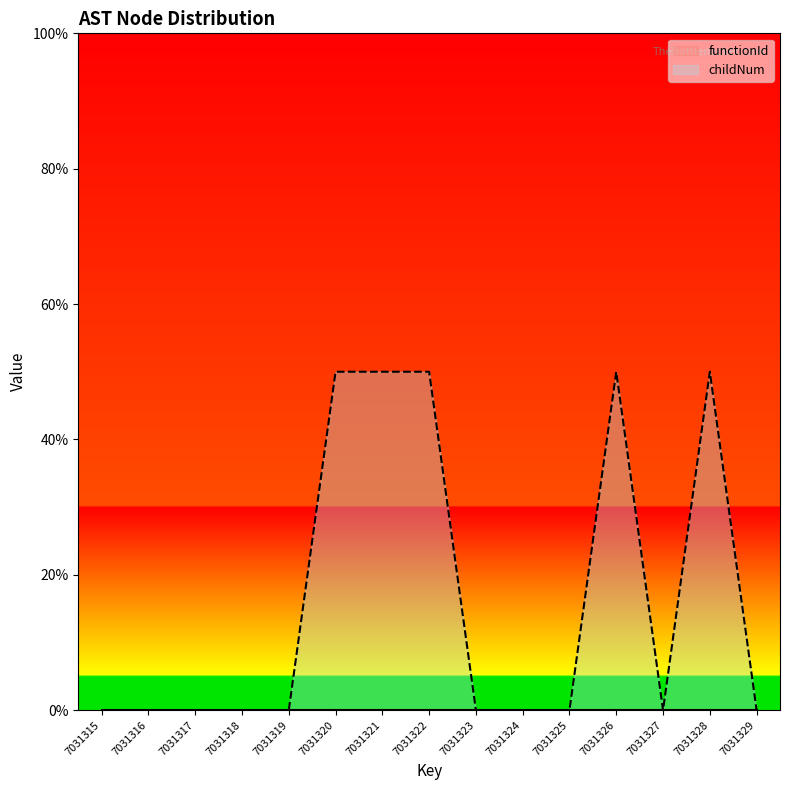

At which label is the value closest to 25?

7031315